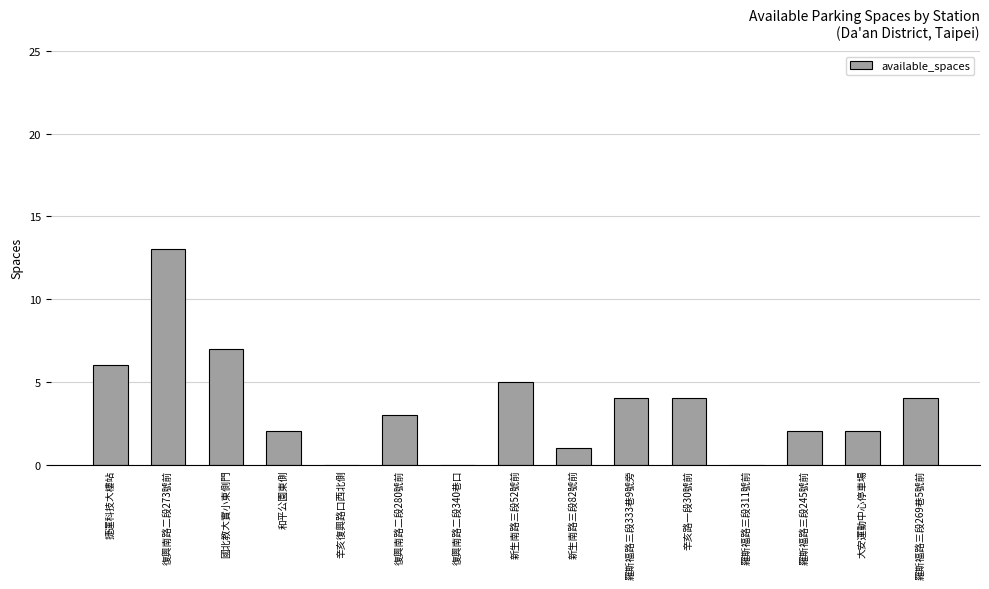

What is the change in value from 復興南路二段340巷口 to 新生南路三段52號前?

+5